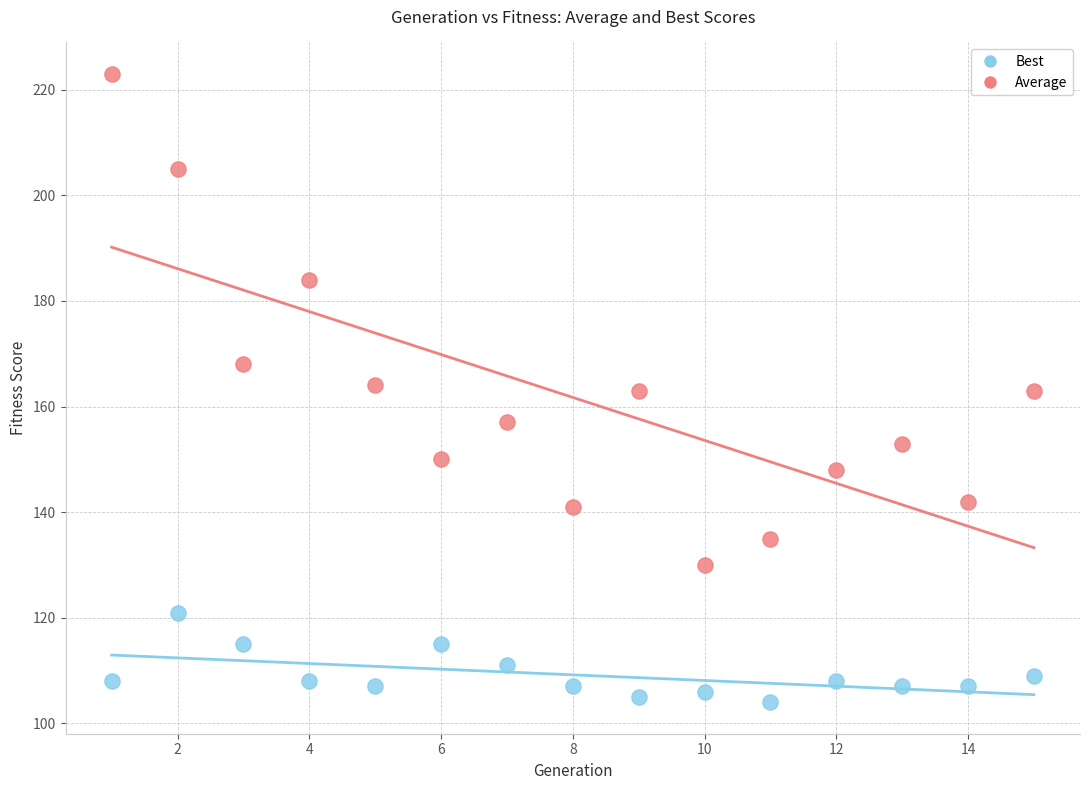

Across all data points, what is the range of X values (max minus min)?

14